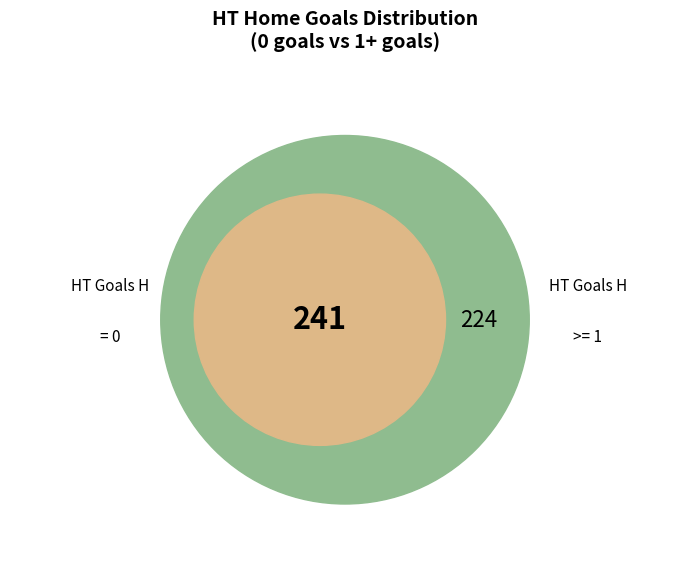

Which slice represents more than half of the pie?

HT_Goals_0